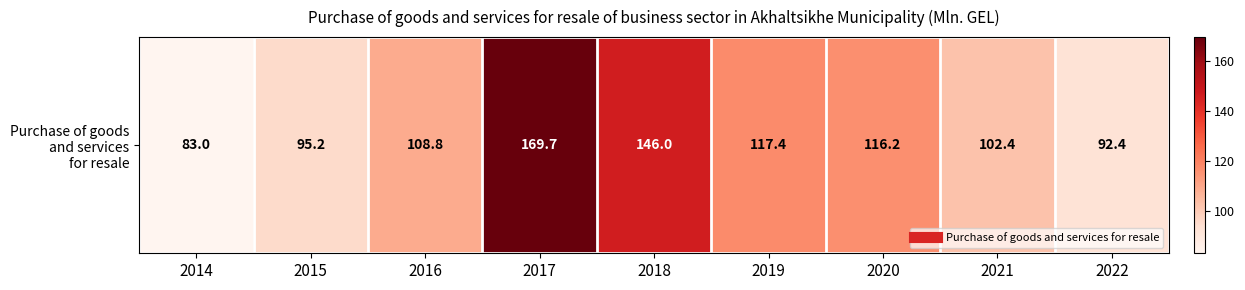

Which label corresponds to the largest value in the chart?

2017